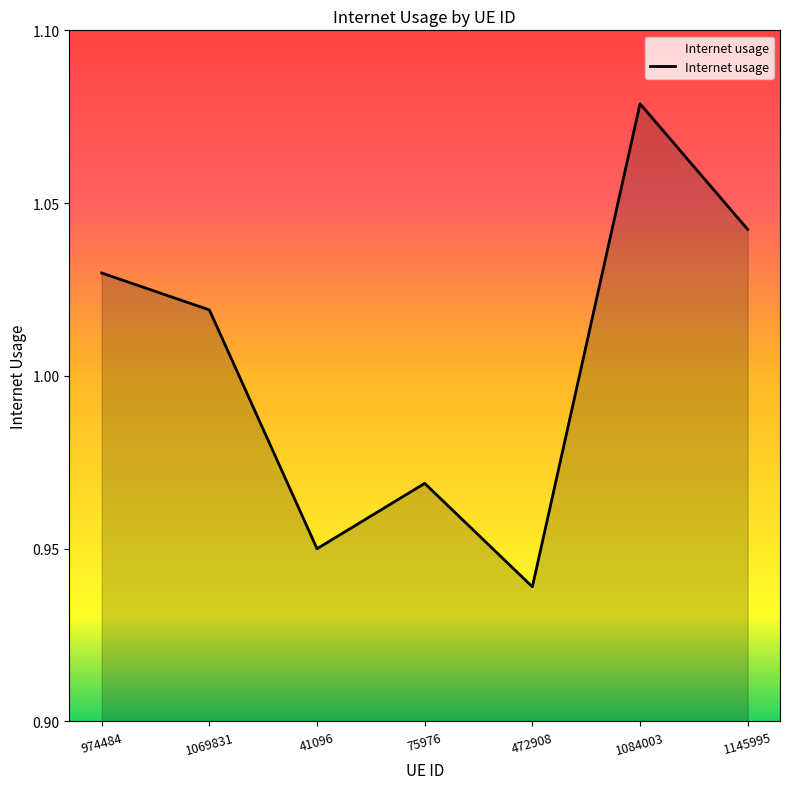

What position from the right is 472908?

3